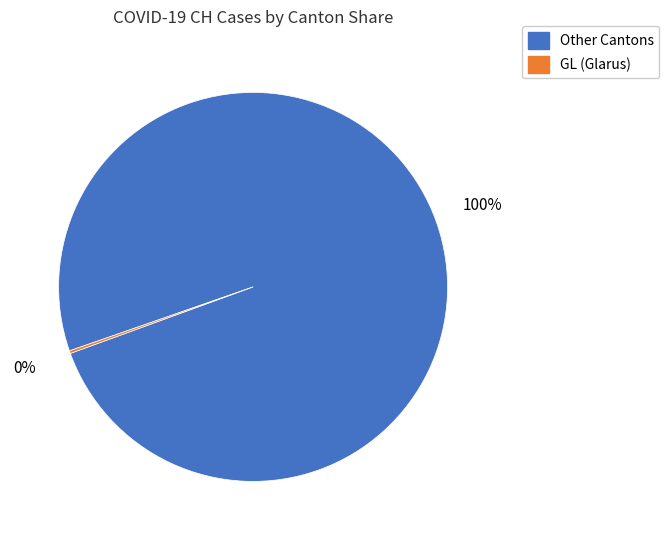

To the nearest percent, what is the difference between the largest and smallest slice percentages?

100%